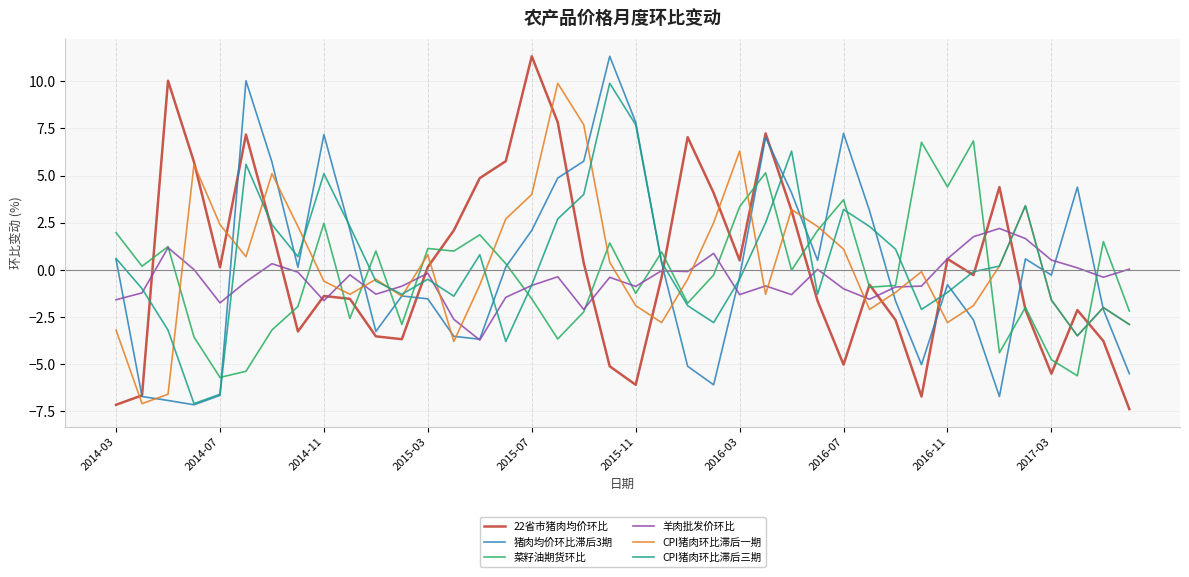

What is the lowest value of the 羊肉批发价环比 series?

-3.7